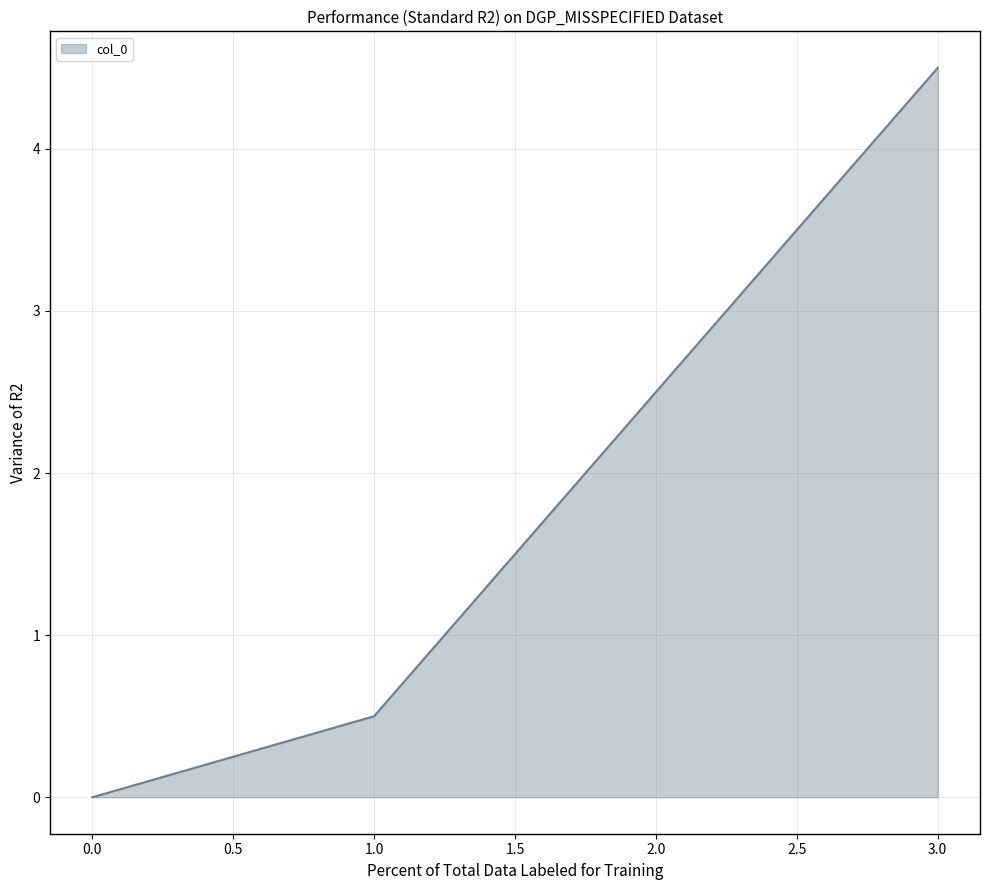

The chart shows a value of -2.7 at 0.0. True or false?

False